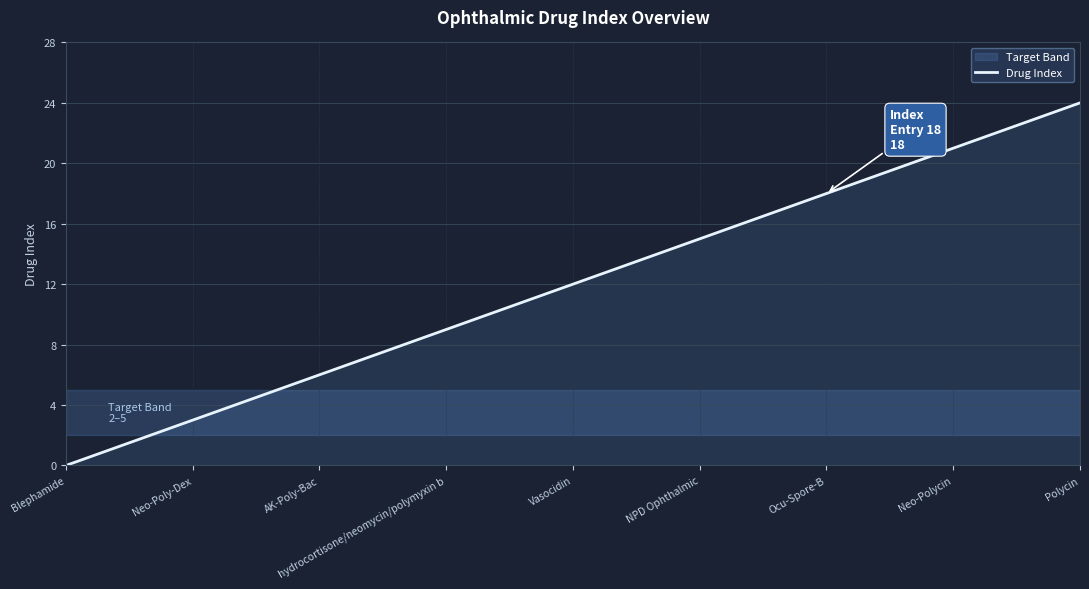

Is it true that Drug Index equals 3 at Neo-Poly-Dex?

True